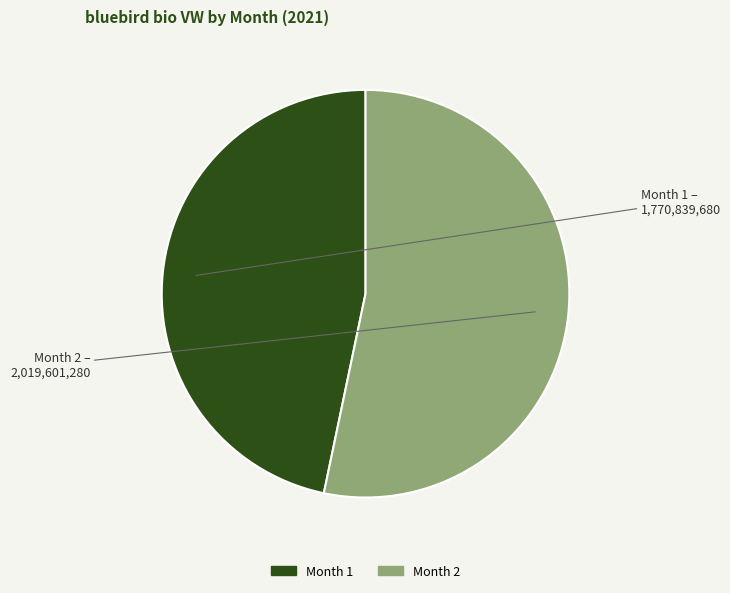

Rank the categories by value from highest to lowest.

Month 2, Month 1